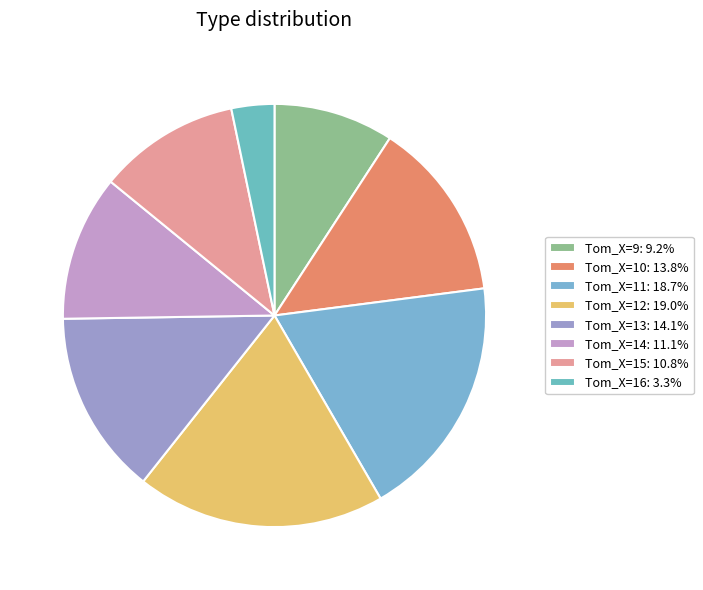

How many slices are in this pie chart?

8